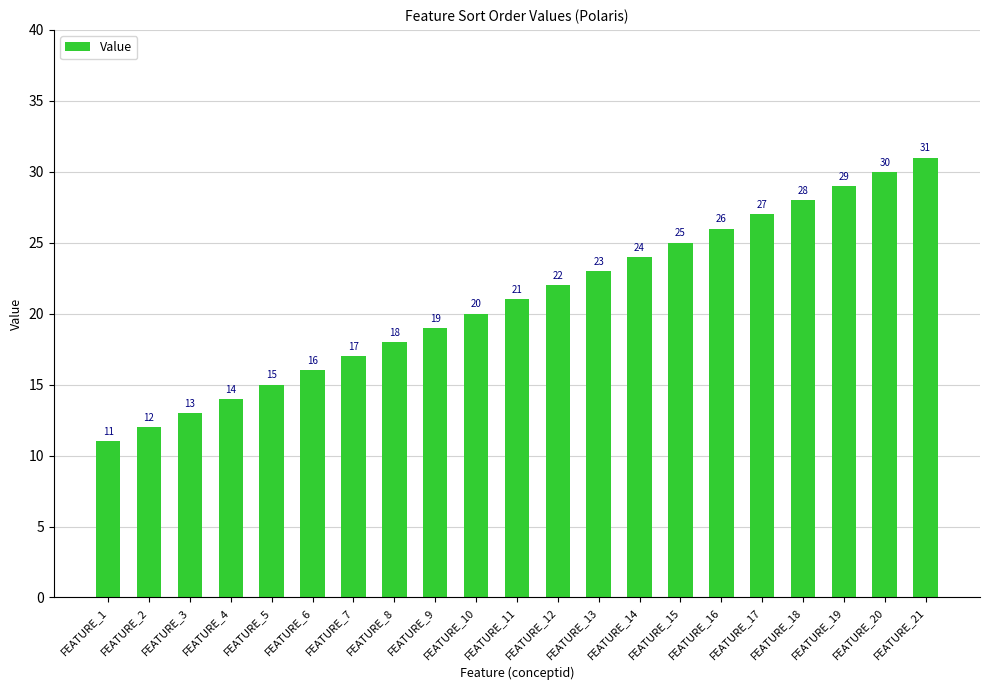

Reading left to right, extract all data points from this chart.

11	12	13	14	15	16	17	18	19	20	21	22	23	24	25	26	27	28	29	30	31